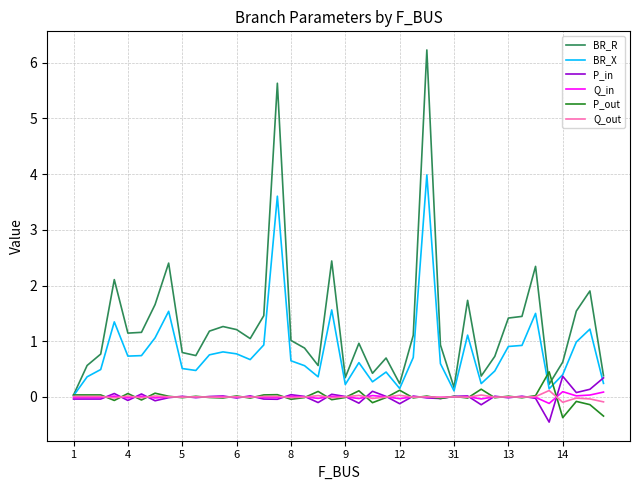

What is the greatest value displayed?

6.2